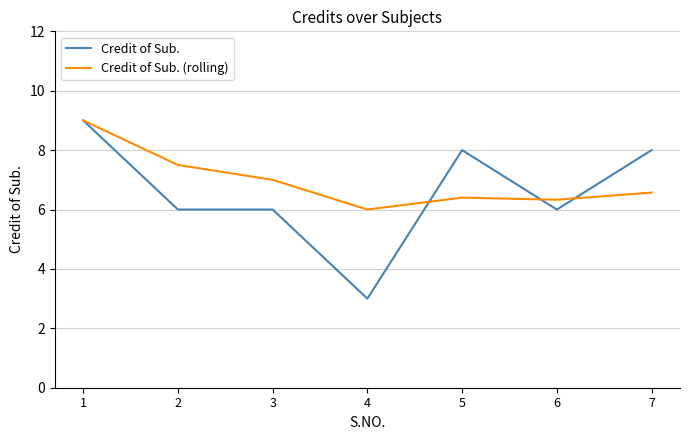

What is the difference between the highest and lowest values at 2?

1.5